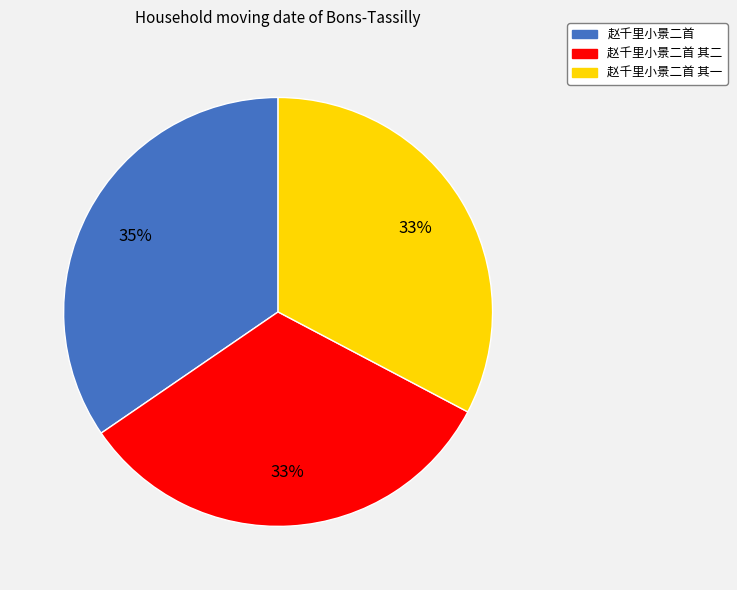

To the nearest percent, what is the average slice percentage?

33%